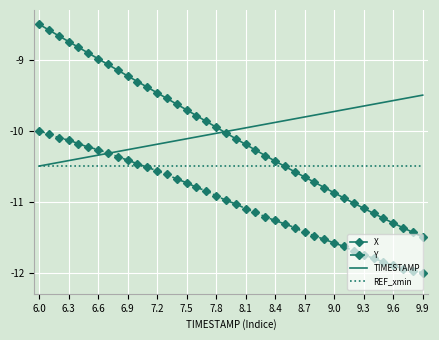

True or false: Y and X intersect in this chart.

False